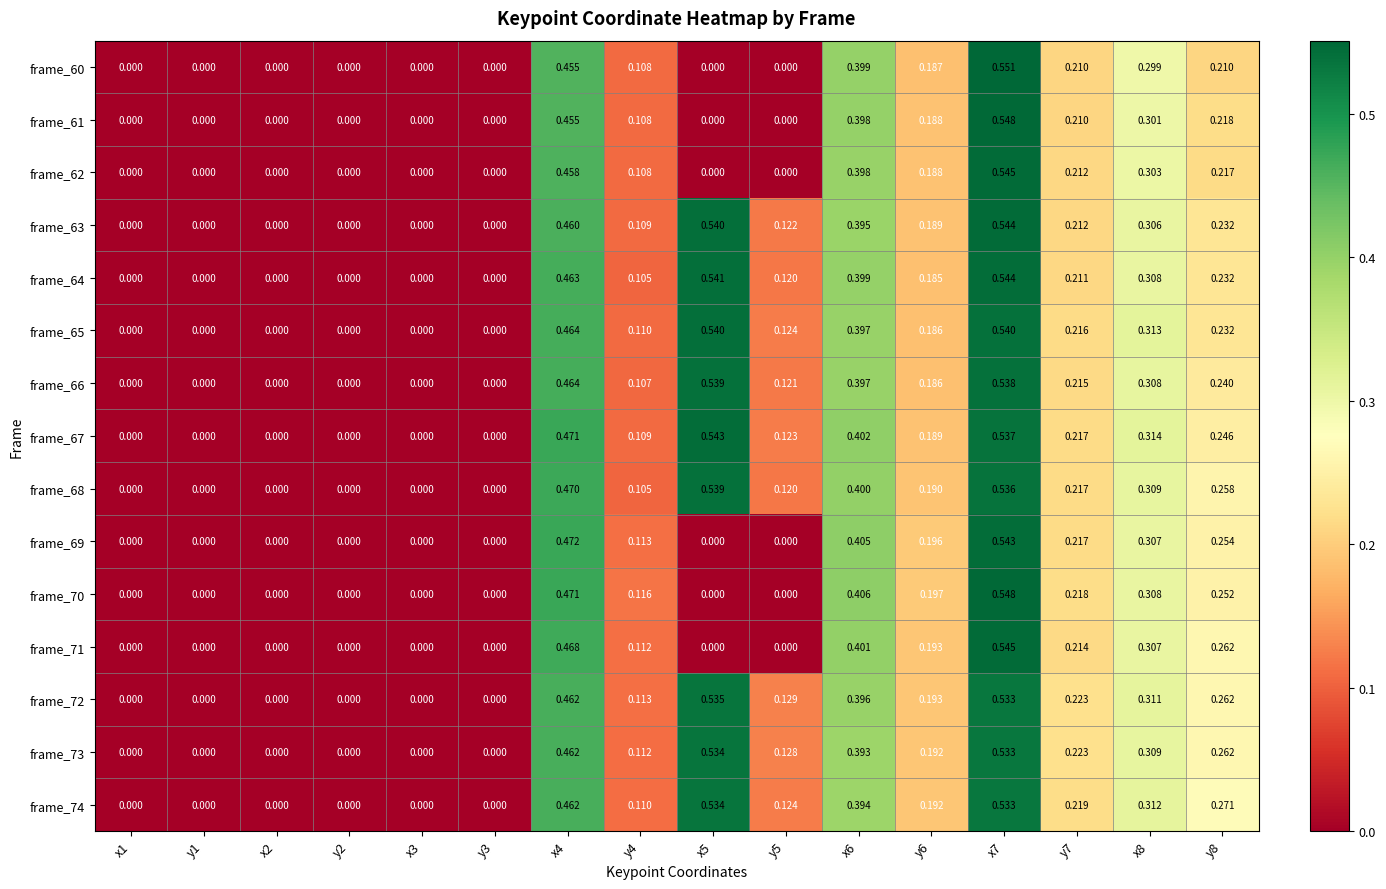

At which category is the sum across all series the highest?

x7